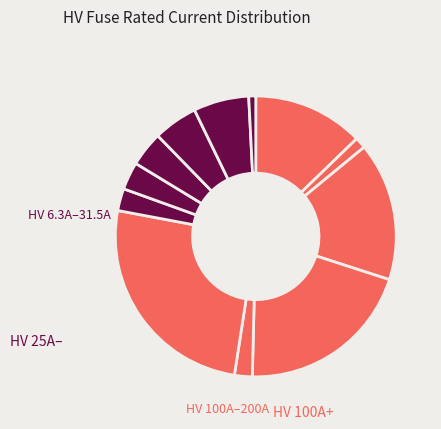

How many segments does this pie chart have?

12